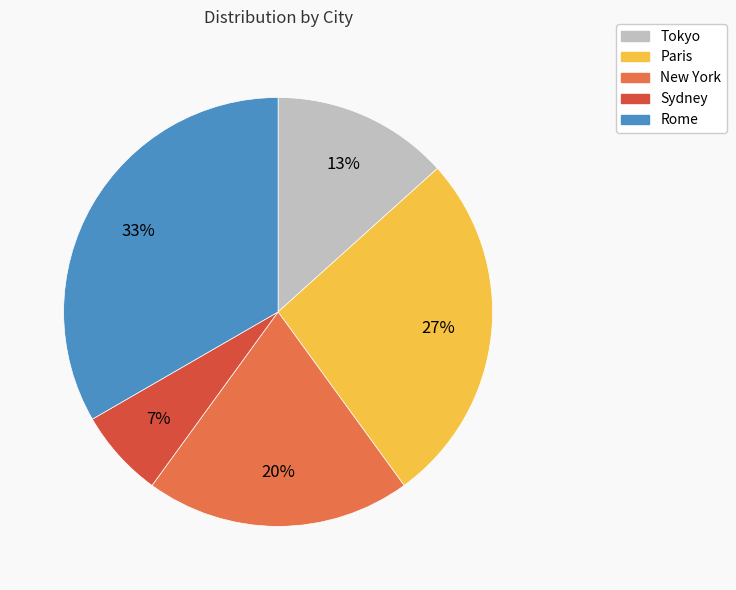

Rank the categories by value from highest to lowest.

Rome, Paris, New York, Tokyo, Sydney